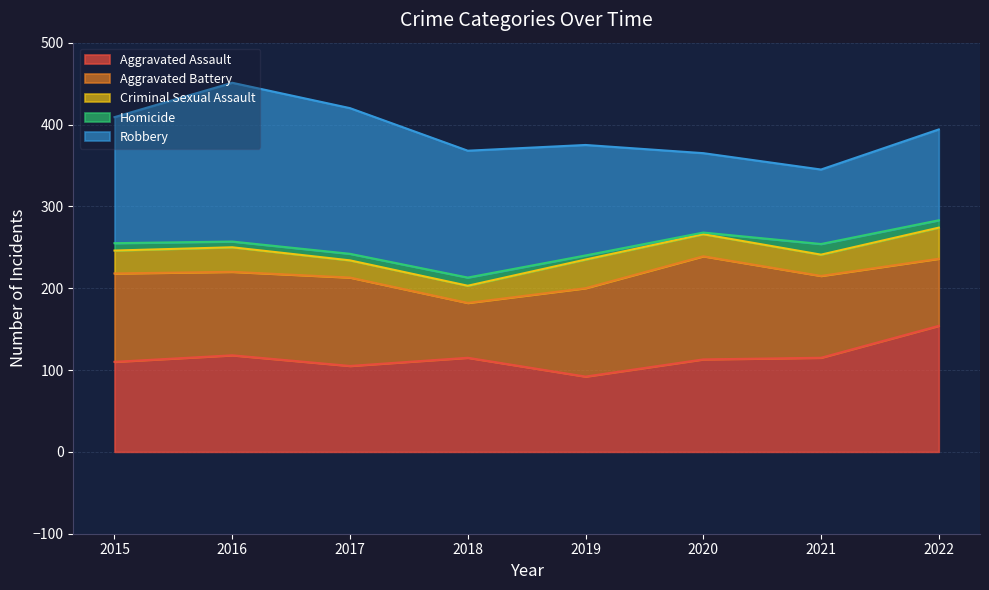

Reading right to left, extract all data points from this chart.

Aggravated Assault: 154	115	113	92	115	105	118	110
Aggravated Battery: 82	100	126	108	67	108	102	108
Criminal Sexual Assault: 38	26	27	35	21	21	30	28
Homicide: 9	13	2	5	10	8	7	9
Robbery: 111	91	97	135	155	178	194	154